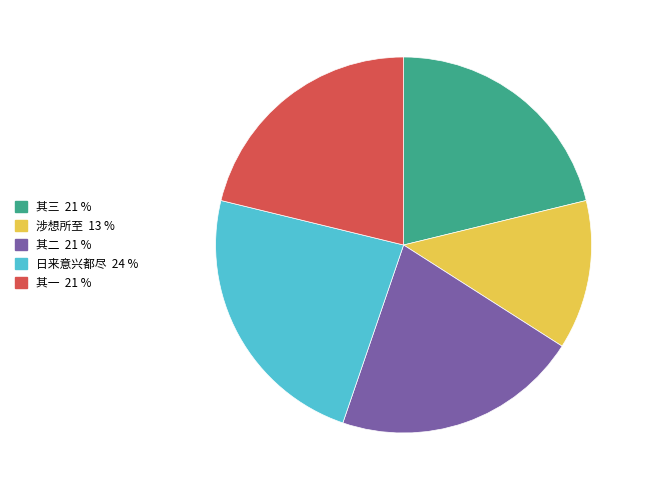

Is there any slice that represents more than half of the pie?

No